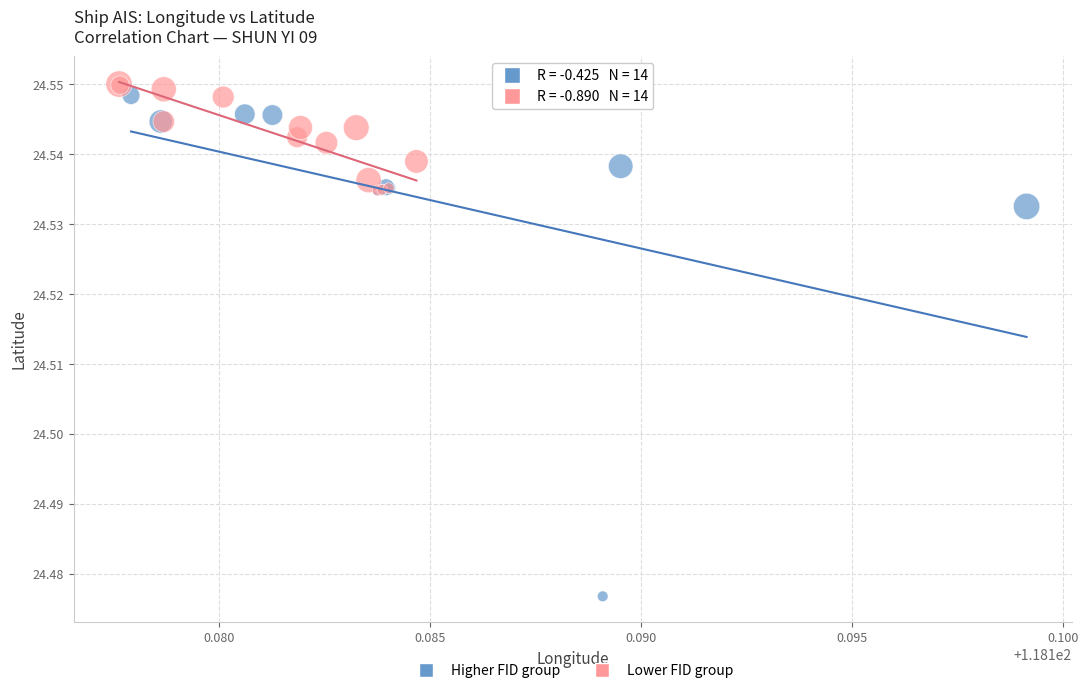

Which series has the widest spread of Y values?

Higher FID group